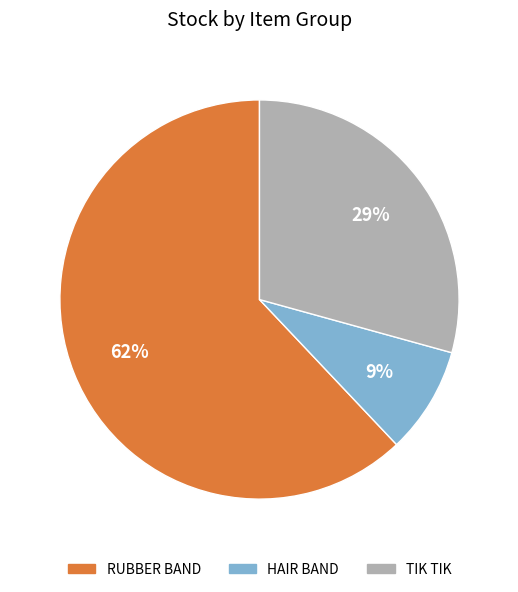

Is there any slice that represents more than half of the pie?

Yes